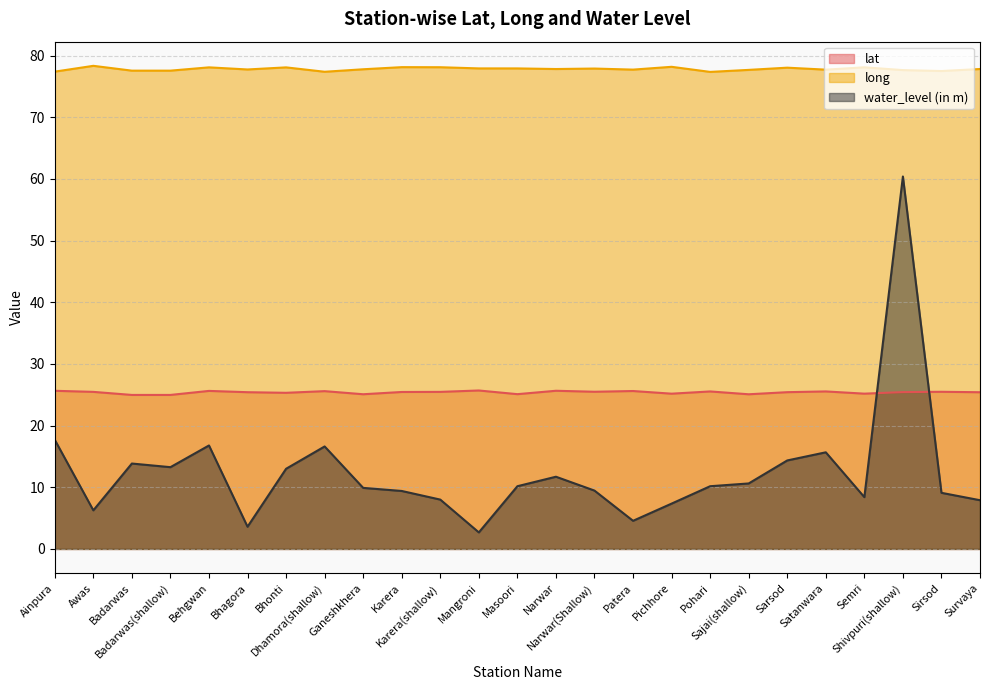

At which category does long reach its first local valley?

Badarwas